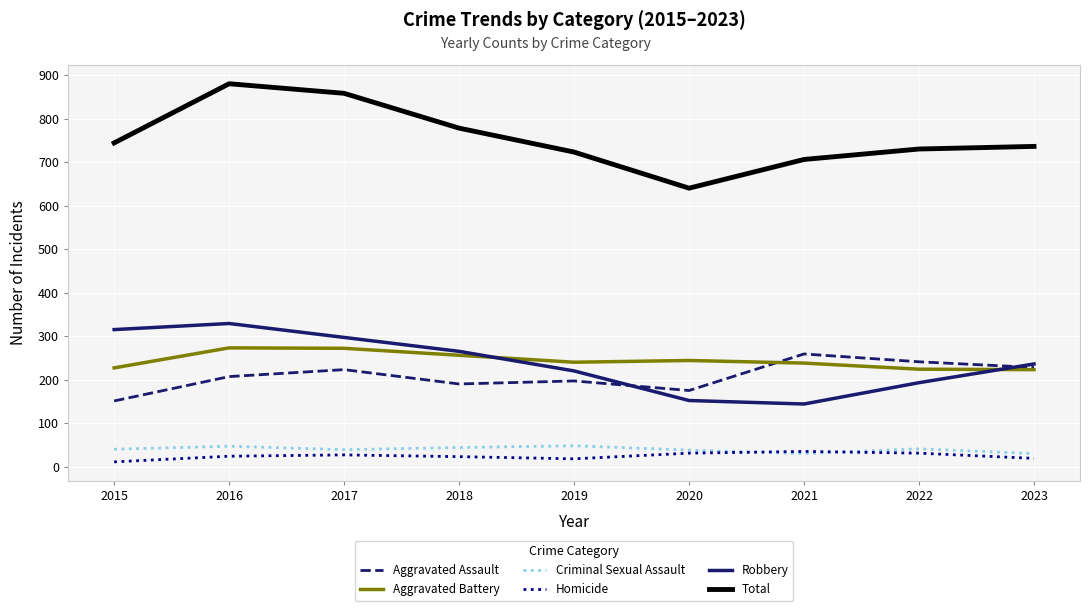

Is the value of Aggravated Assault at 2015 greater than the value of Homicide at 2016?

Yes